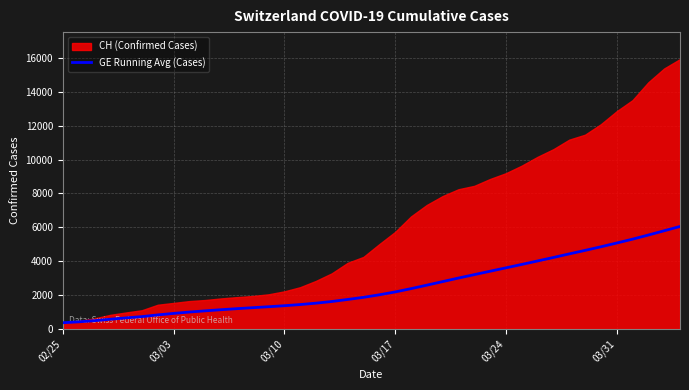

Reading left to right, extract all data points from this chart.

375.0	427.0	494.7	581.0	661.0	736.3	836.3	924.8	1005.6	1076.5	1143.1	1204.9	1262.4	1318.7	1379.2	1447.5	1529.7	1627.6	1747.6	1873.2	2022.6	2191.2	2384.8	2590.5	2800.8	3010.3	3211.8	3413.3	3612.7	3813.7	4018.5	4224.6	4435.2	4642.0	4854.7	5076.8	5304.6	5548.2	5800.2	6053.3